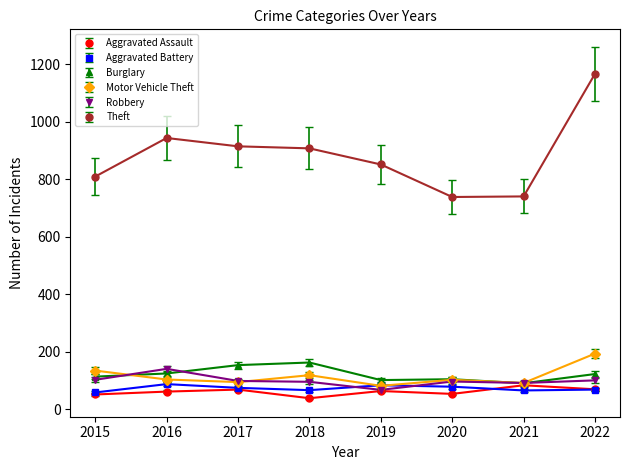

Where is the first local maximum for Theft?

2016